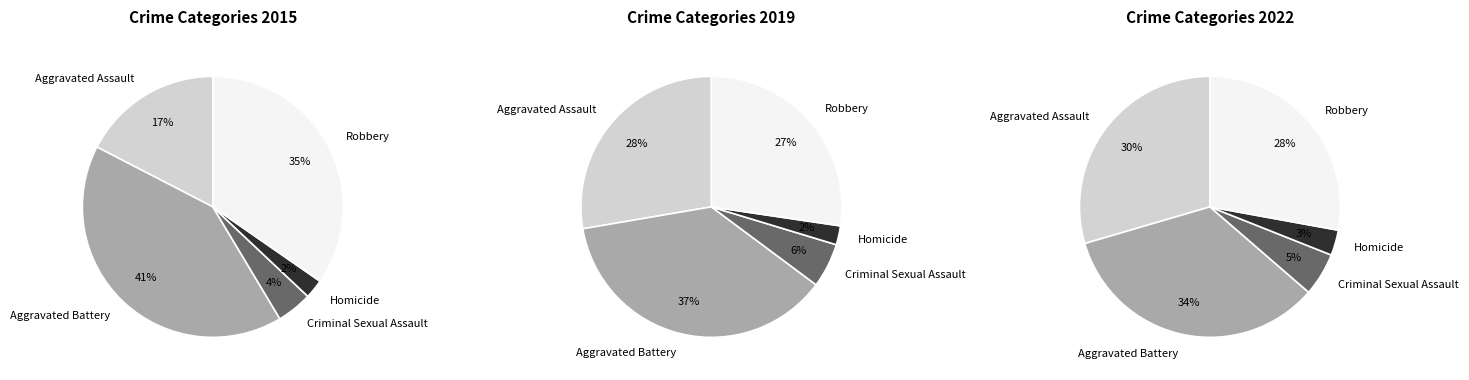

Is the sum of Aggravated Battery and Criminal Sexual Assault greater than half?

No